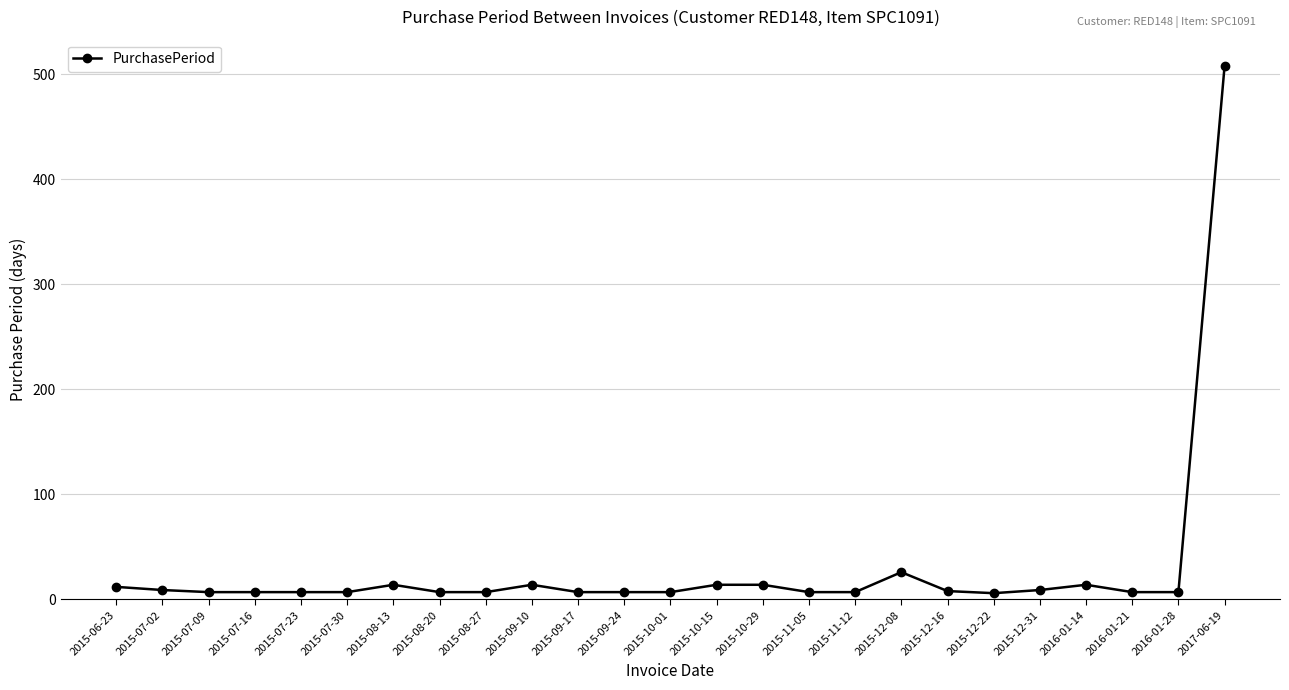

True or false: the data has more than 0 interior local peaks.

True